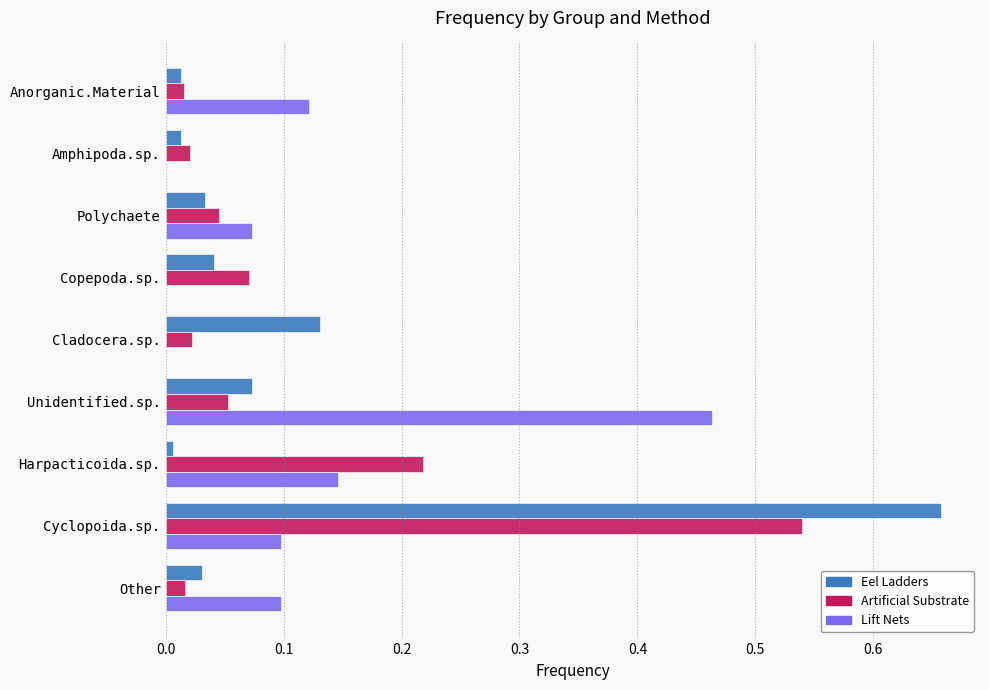

Which series has the largest range (max minus min)?

Eel Ladders